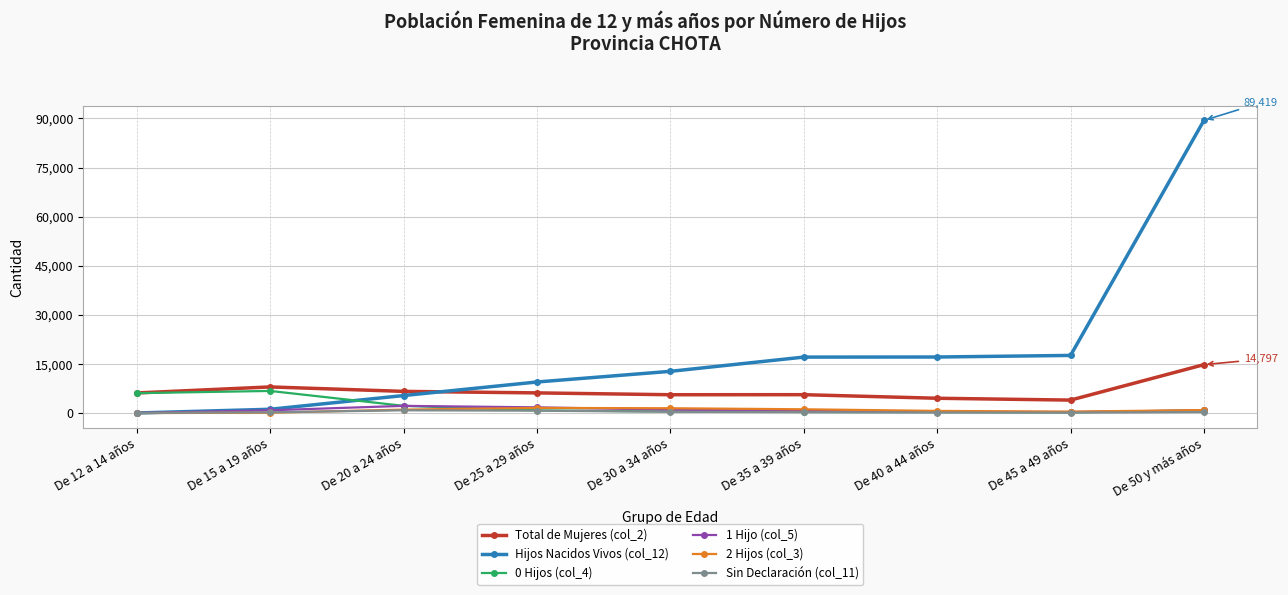

What is the lowest value of the Total de Mujeres (col_2) series?

3965